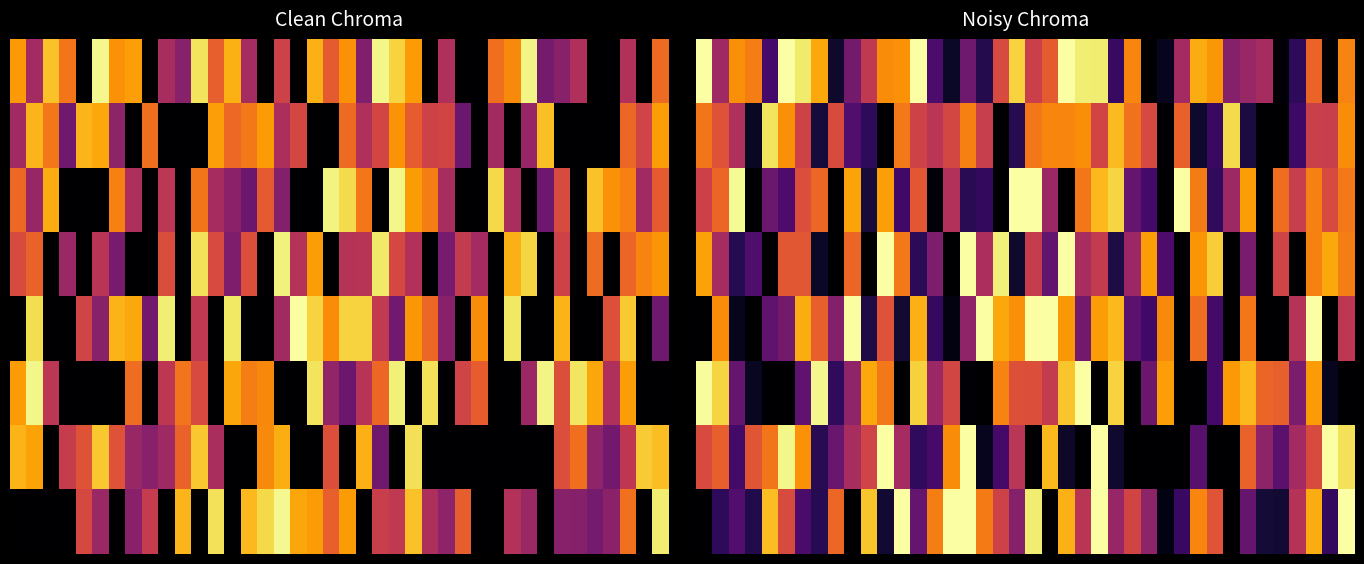

At how many categories does at least one series exceed 0?

40